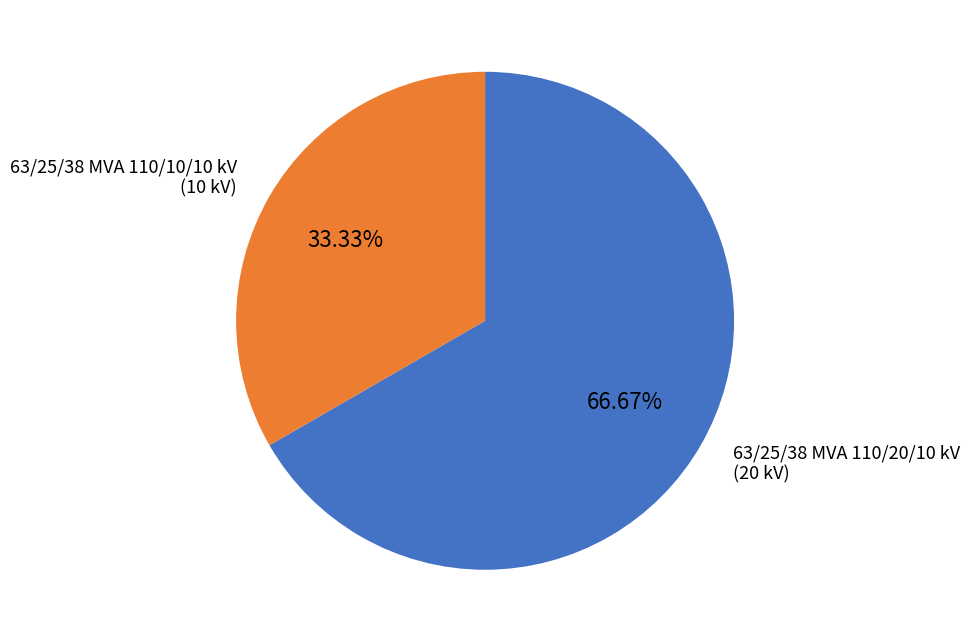

Does any single category account for the majority?

Yes